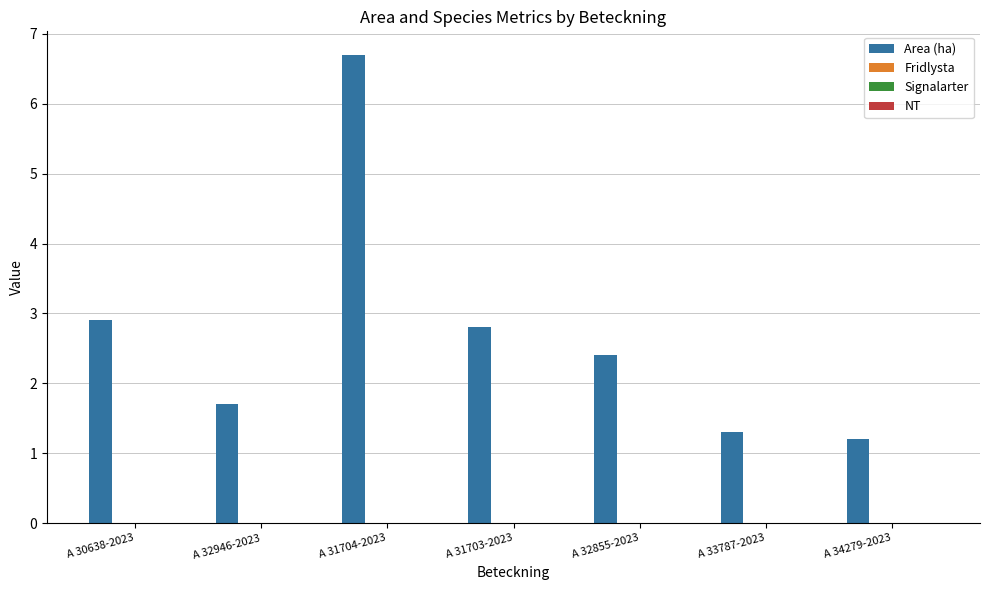

What is the value of the 1st bar from the left?

2.9